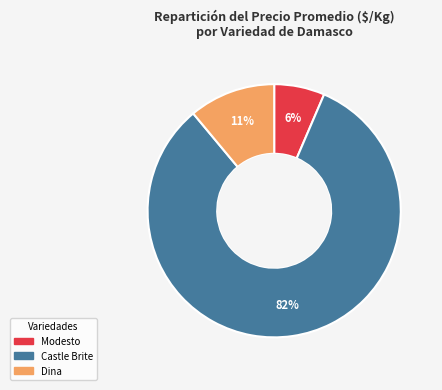

True or false: Dina accounts for 11% of the total.

True